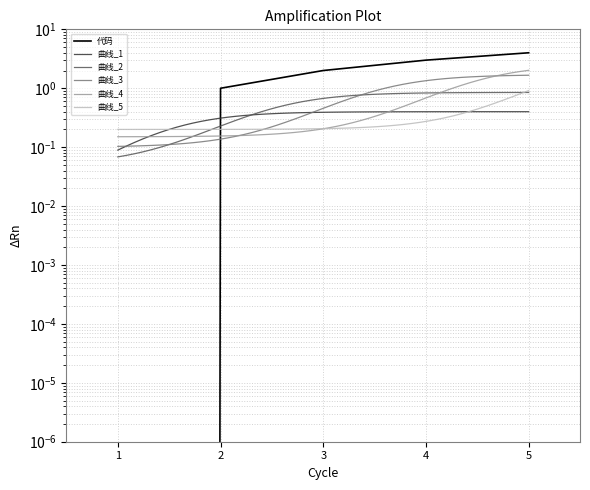

What is the difference between the maximum and minimum values?

4